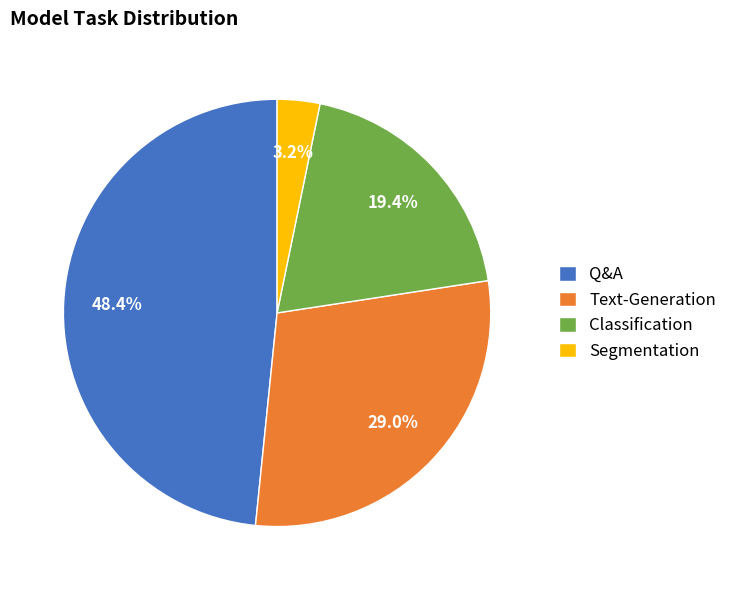

What percentage do Q&A and Segmentation together represent?

51.6%